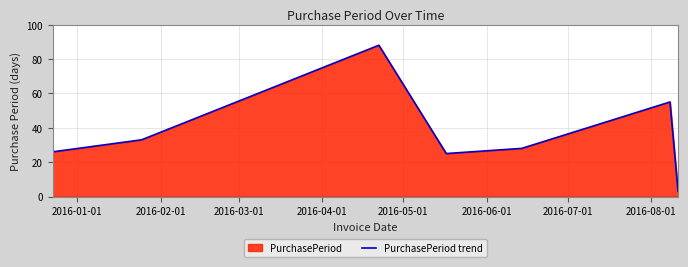

What is the maximum value shown in the chart?

88